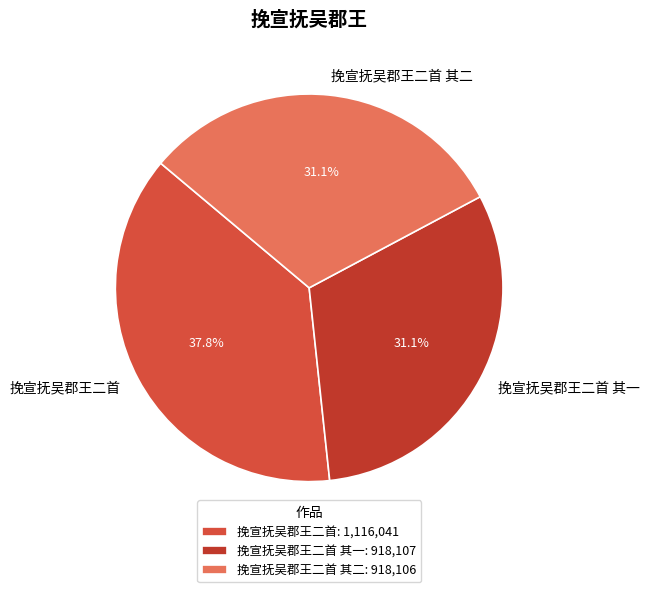

To the nearest percent, what is the combined percentage of 挽宣抚吴郡王二首 其一 and 挽宣抚吴郡王二首 其二?

62%